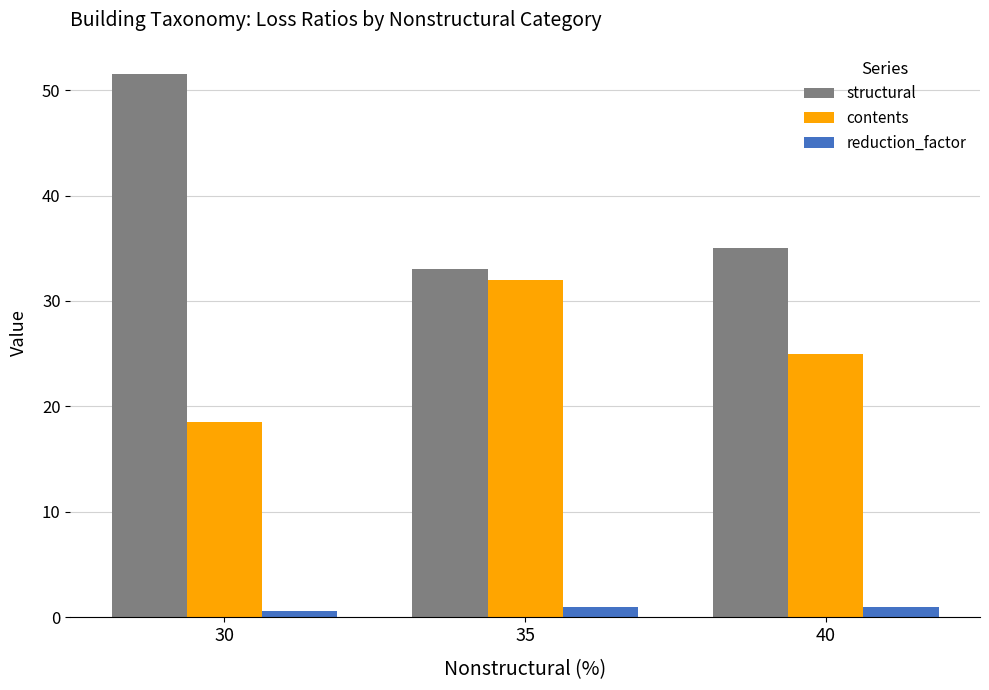

List the series in order of their overall mean, highest first.

structural, contents, reduction_factor